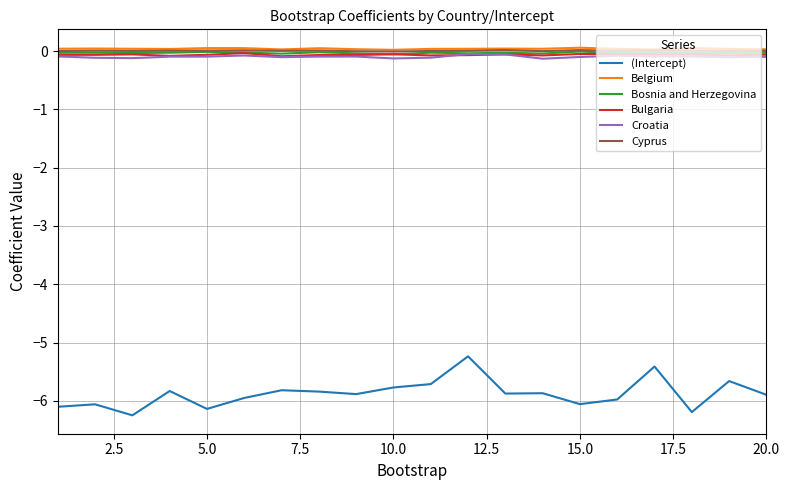

How many series are shown in this chart?

6